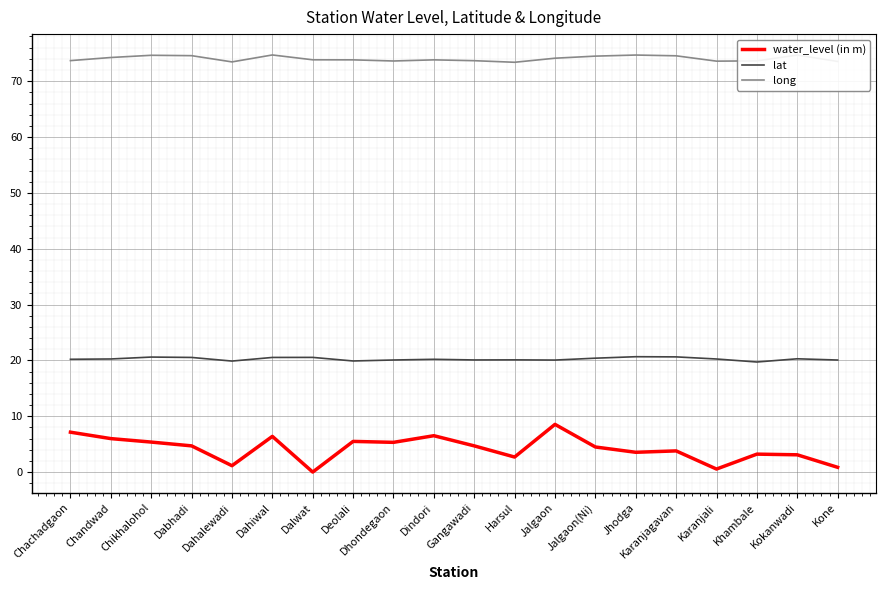

What is the average value of the lat series?

20.3